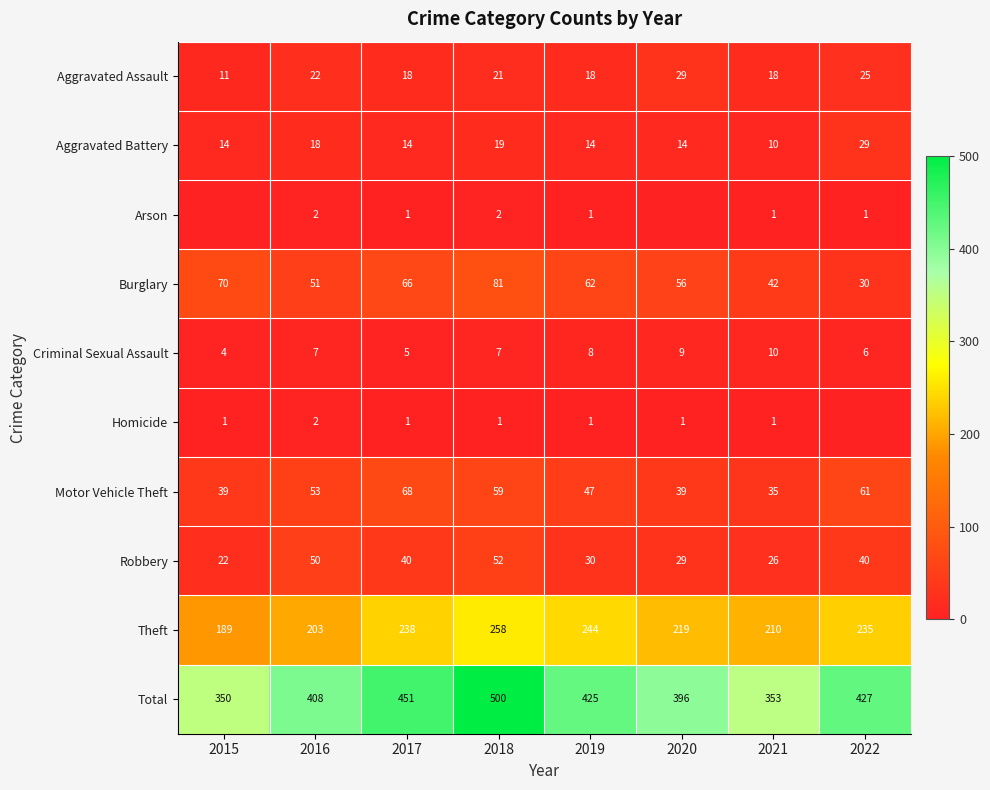

What is the lowest value of the Motor Vehicle Theft series?

35